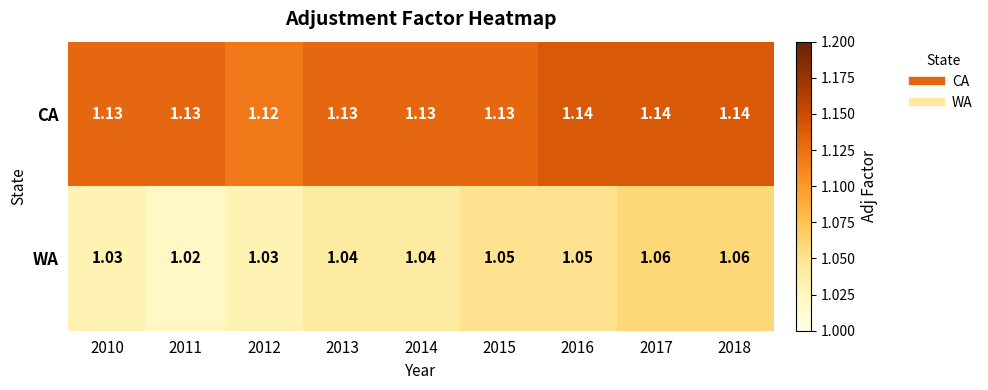

Which series has the largest total across all categories?

CA